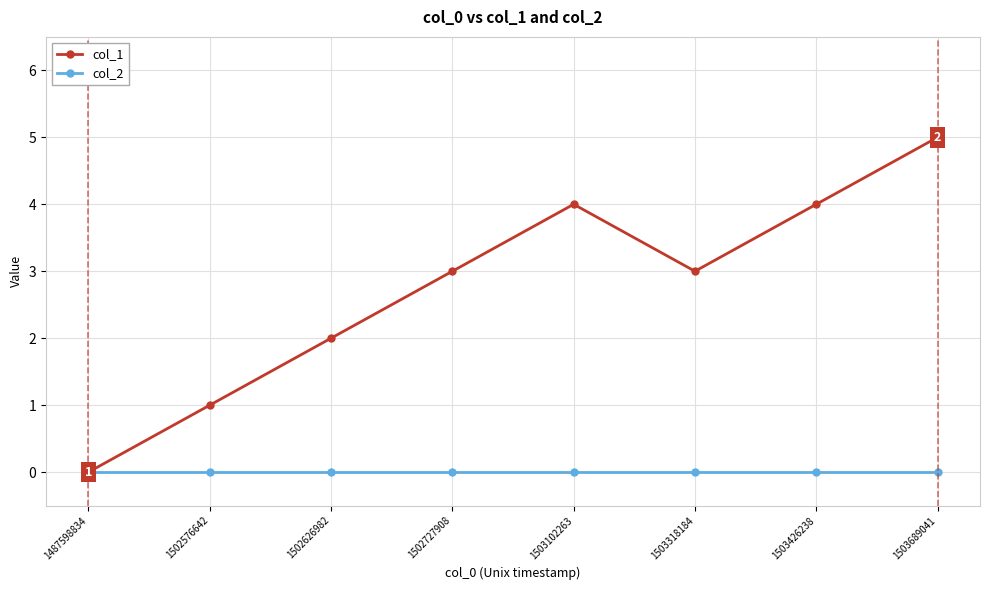

Rank the series at 1502626982 from lowest to highest value.

col_2, col_1